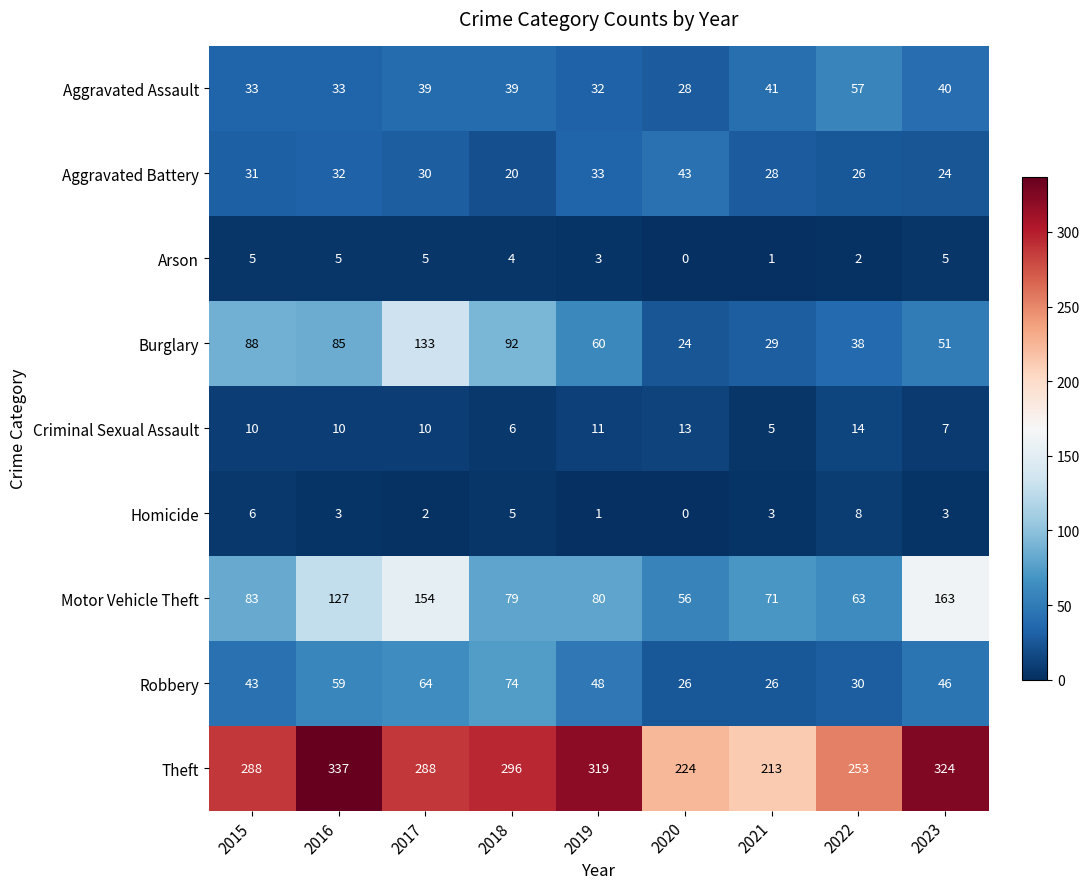

What is the total value across all series at 2015?

587